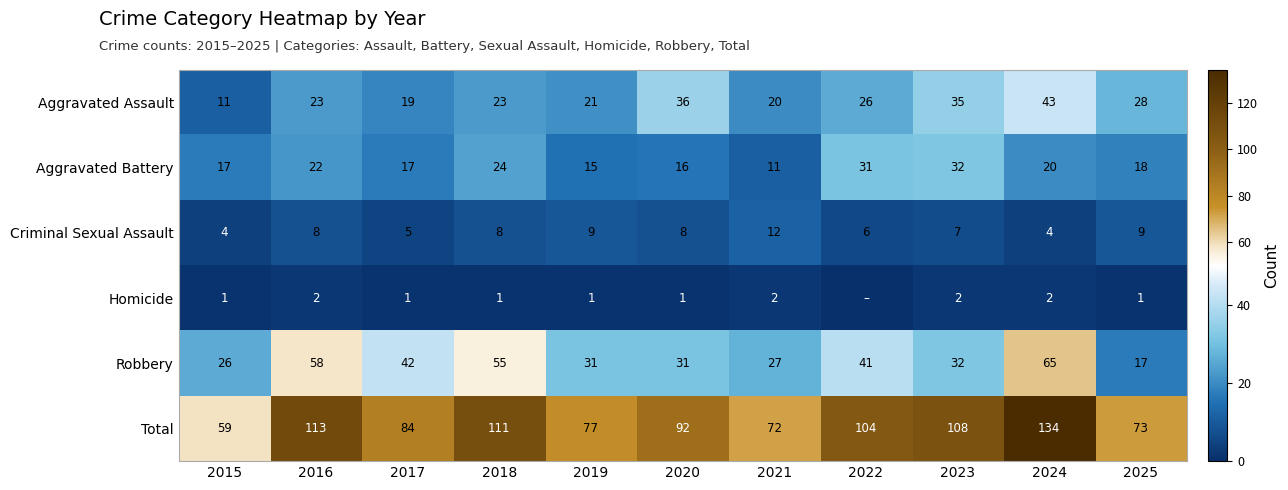

Where is Robbery nearest to the value 41?

2022